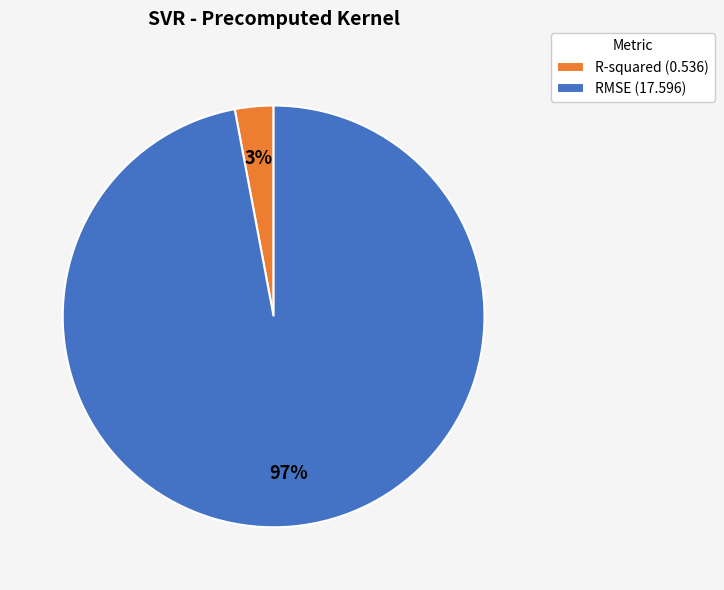

Count the number of slices in the pie.

2